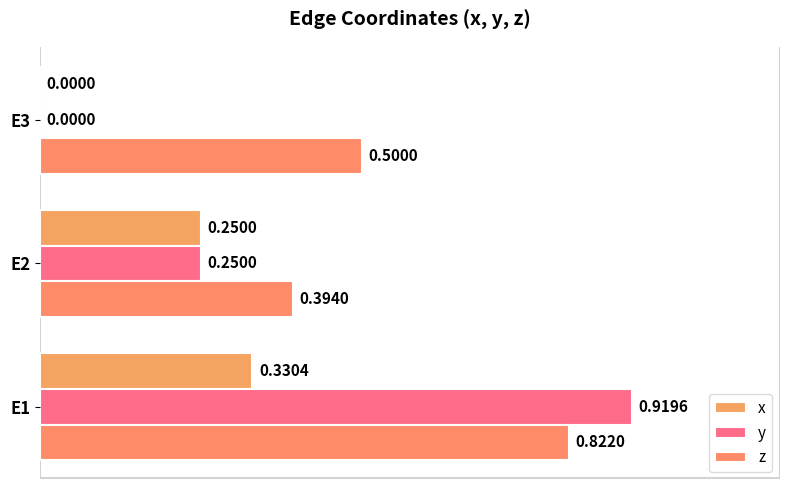

How many series are shown in this chart?

3